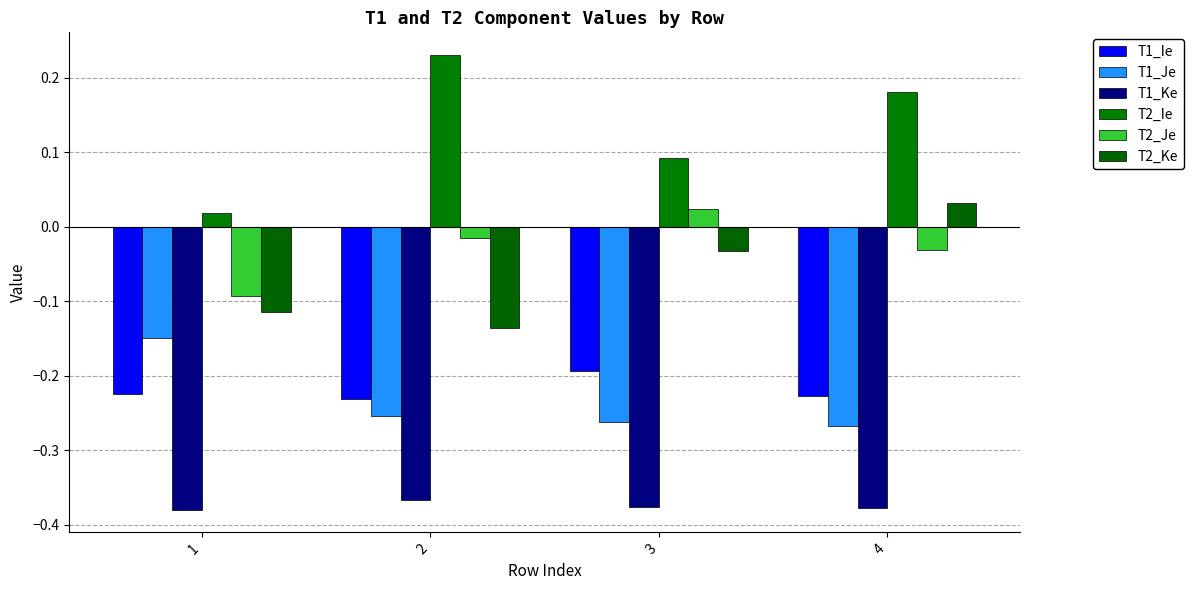

At which label does T2_Ke first exceed 0?

4